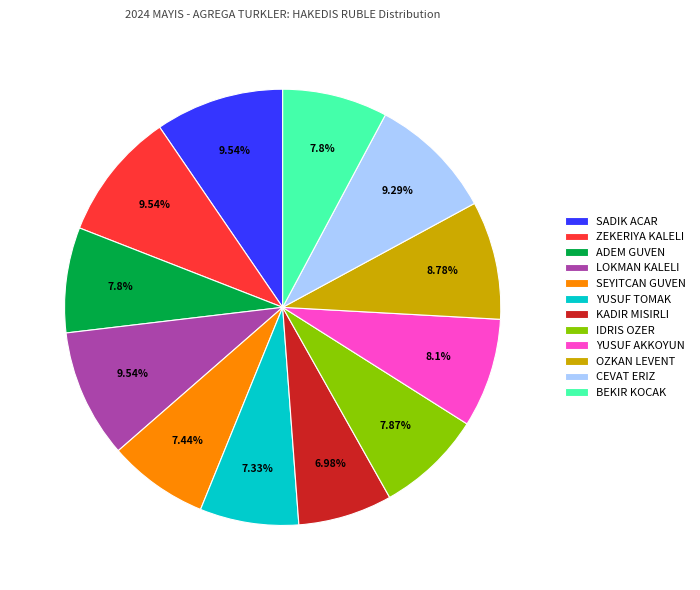

What percentage is the IDRIS OZER slice, to the nearest percent?

8%